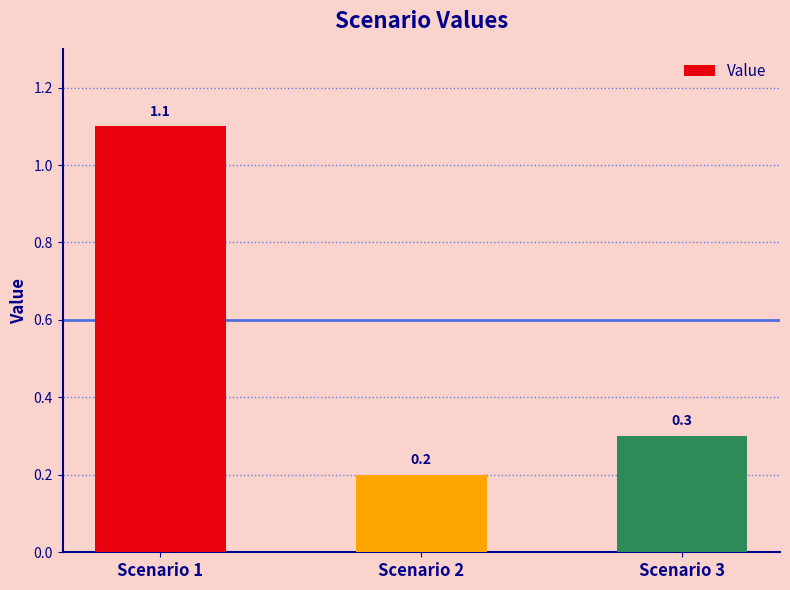

Rank the categories by value from highest to lowest.

Scenario 1, Scenario 3, Scenario 2